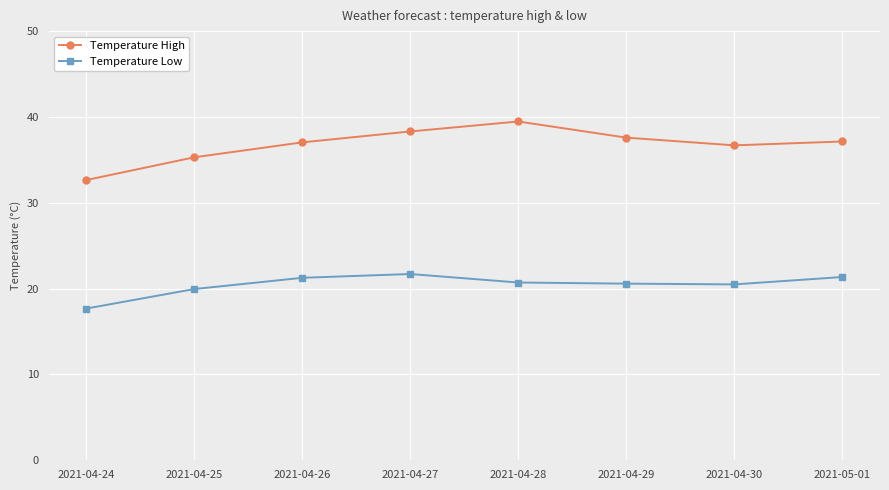

How many lines are shown in the chart?

2